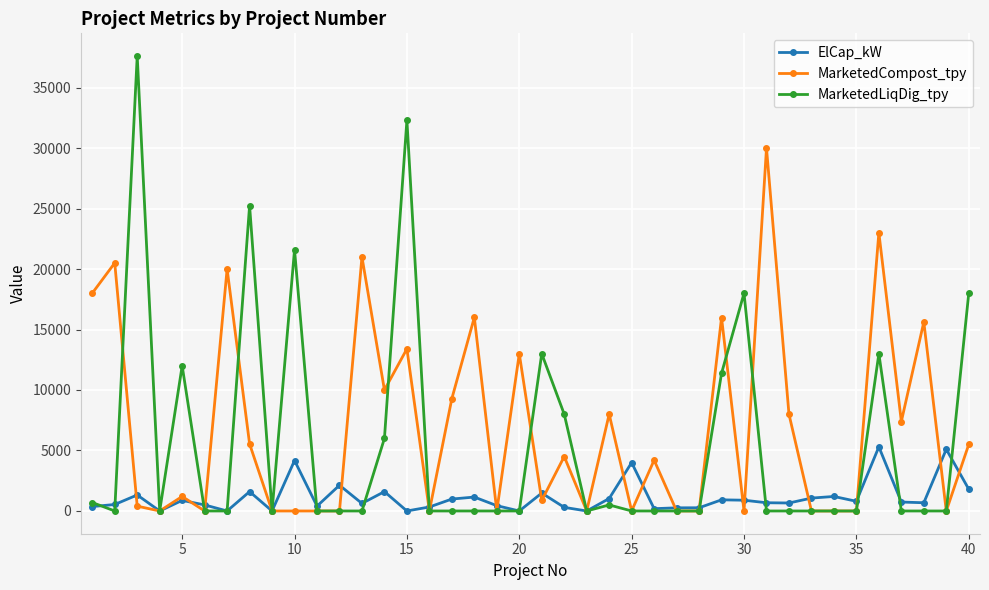

What is the maximum value for ElCap_kW?

5300